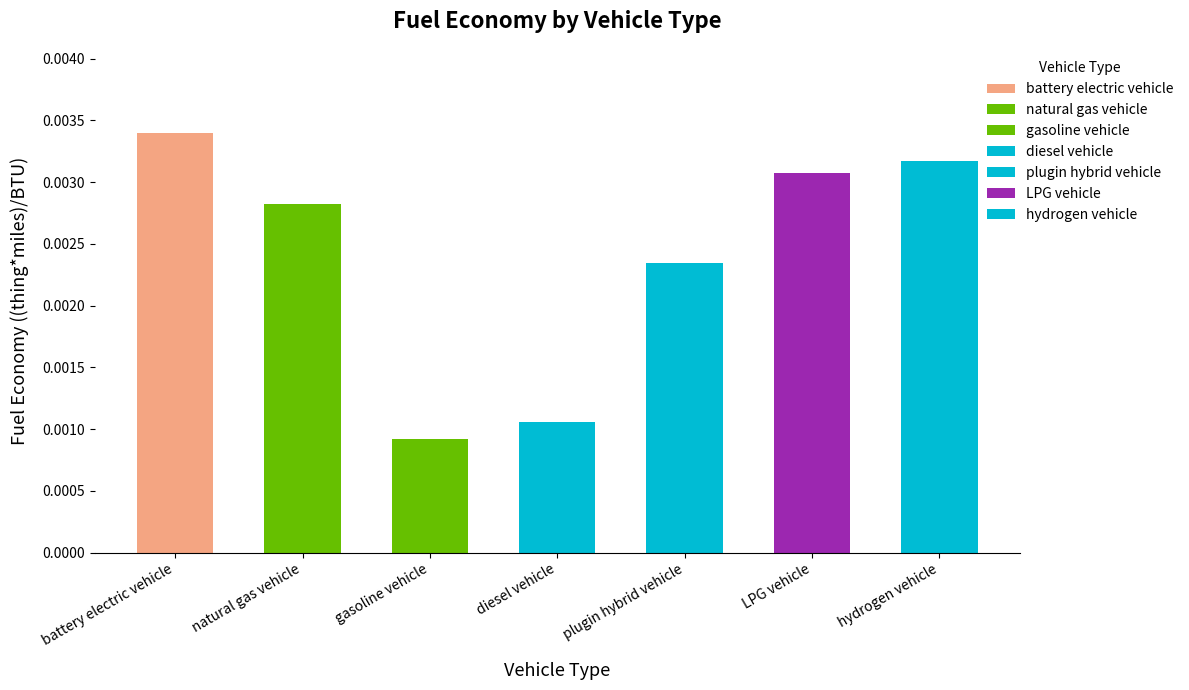

What is the label of the 5th bar from the left?

plugin hybrid vehicle